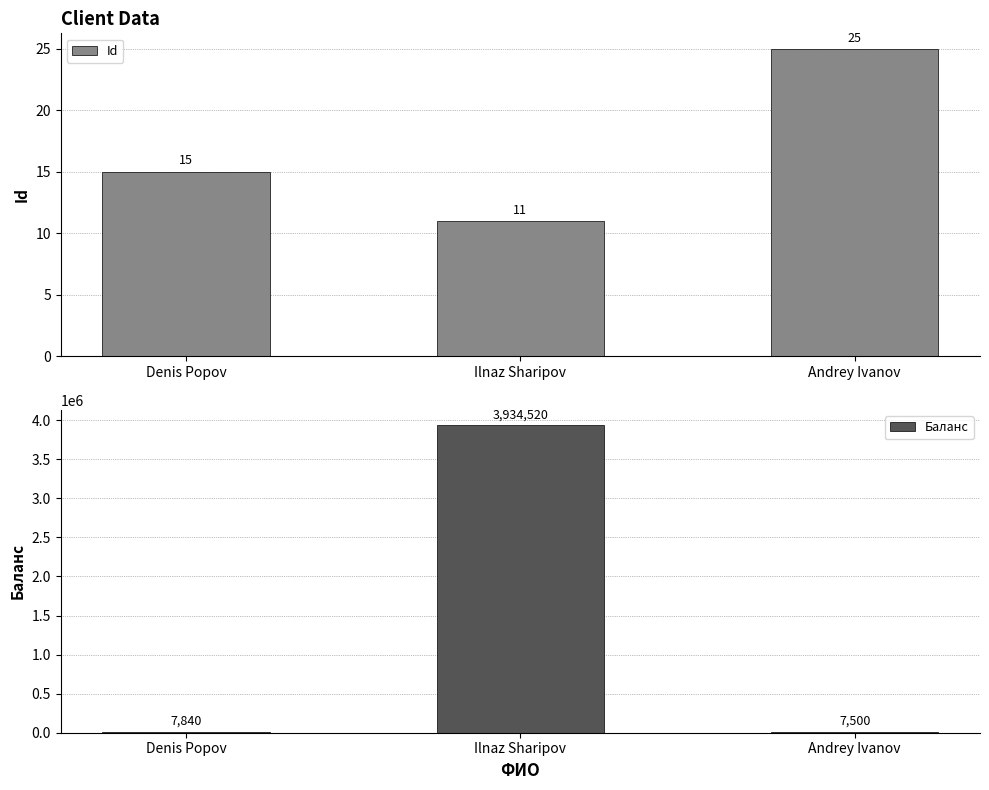

Is the value of Id at Andrey Ivanov greater than the value of Баланс at Denis Popov?

No